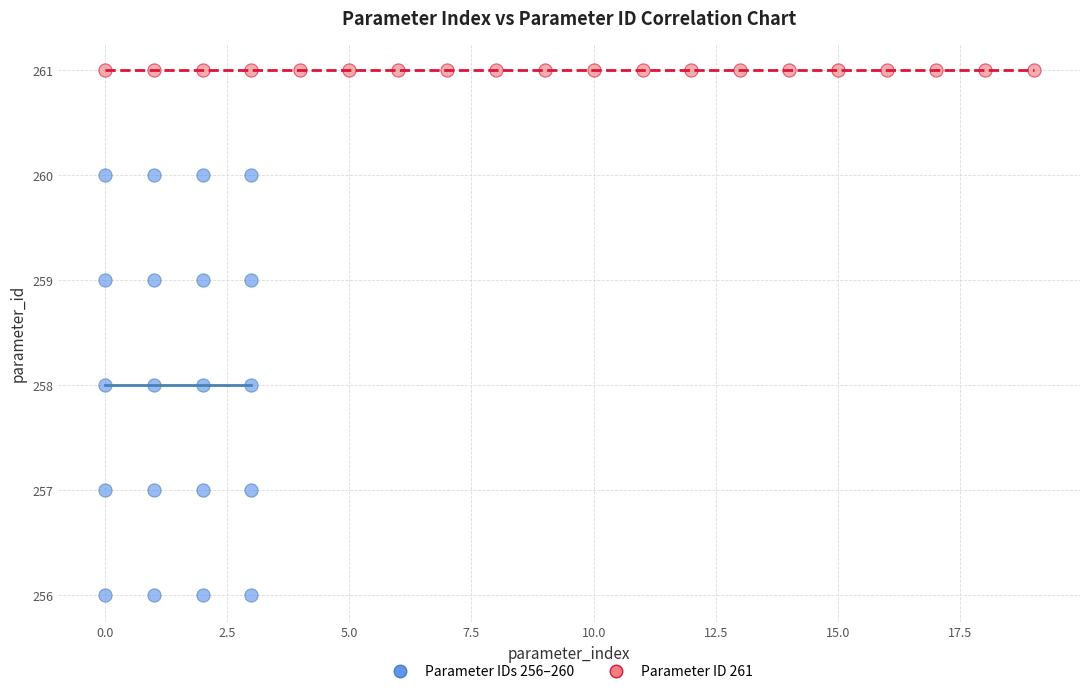

Which series reaches the minimum Y coordinate?

Parameter IDs 256–260